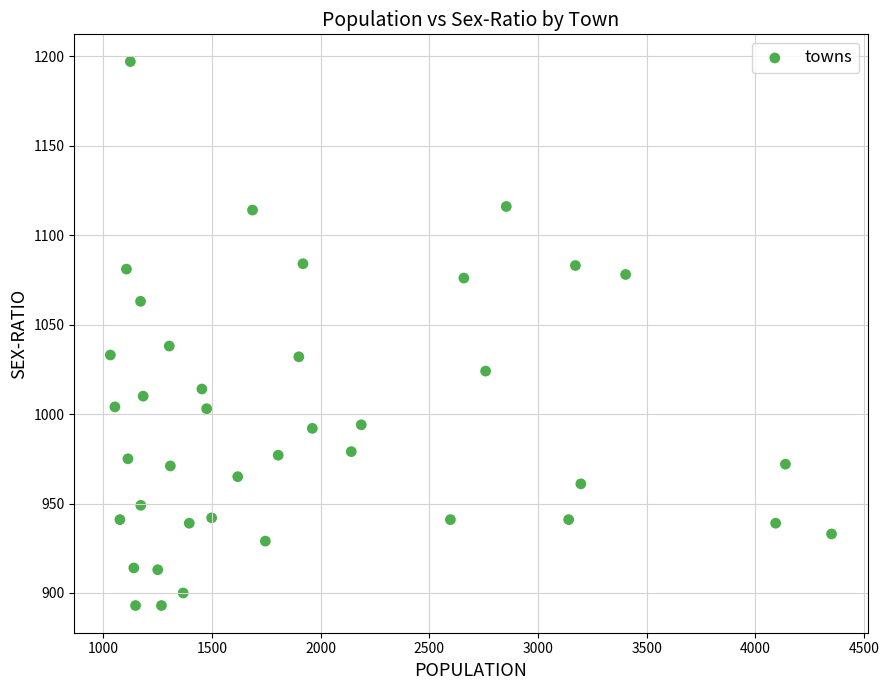

What Y value in the scatter plot is closest to 1045?

1038